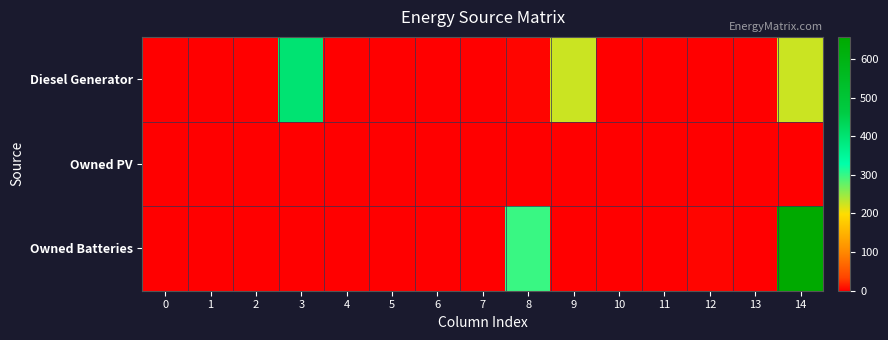

What is the difference between the highest and lowest values at 14?

657